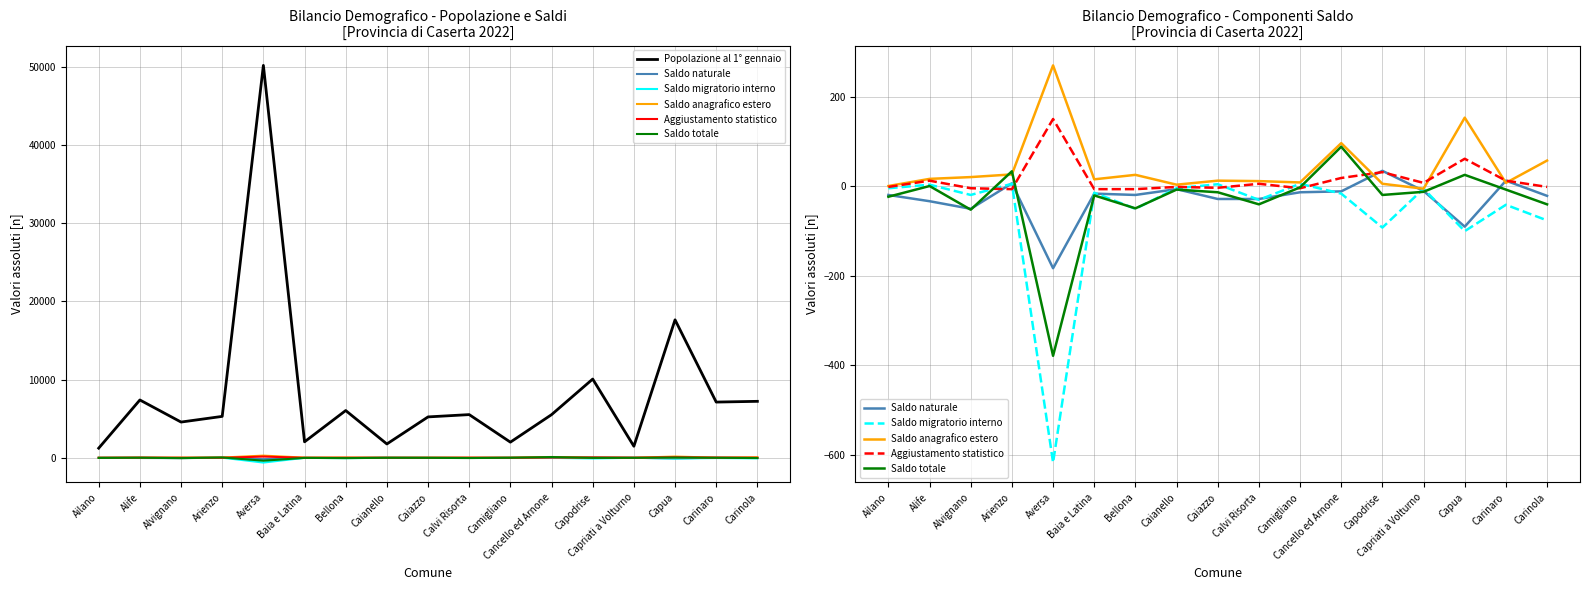

What is the label of the 1st point from the left?

Ailano